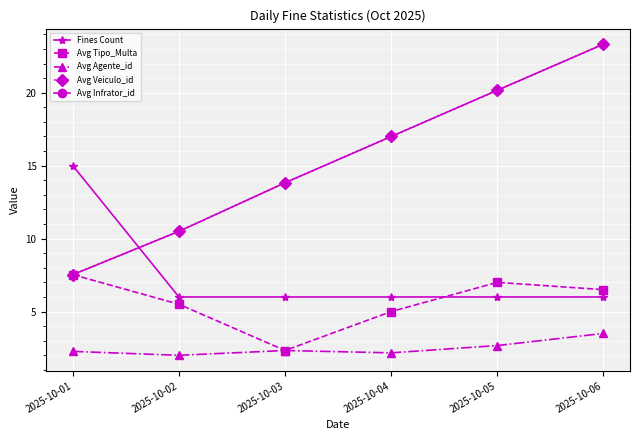

List the series in order of their peak value, lowest first.

Avg Agente_id, Avg Tipo_Multa, Fines Count, Avg Veiculo_id, Avg Infrator_id